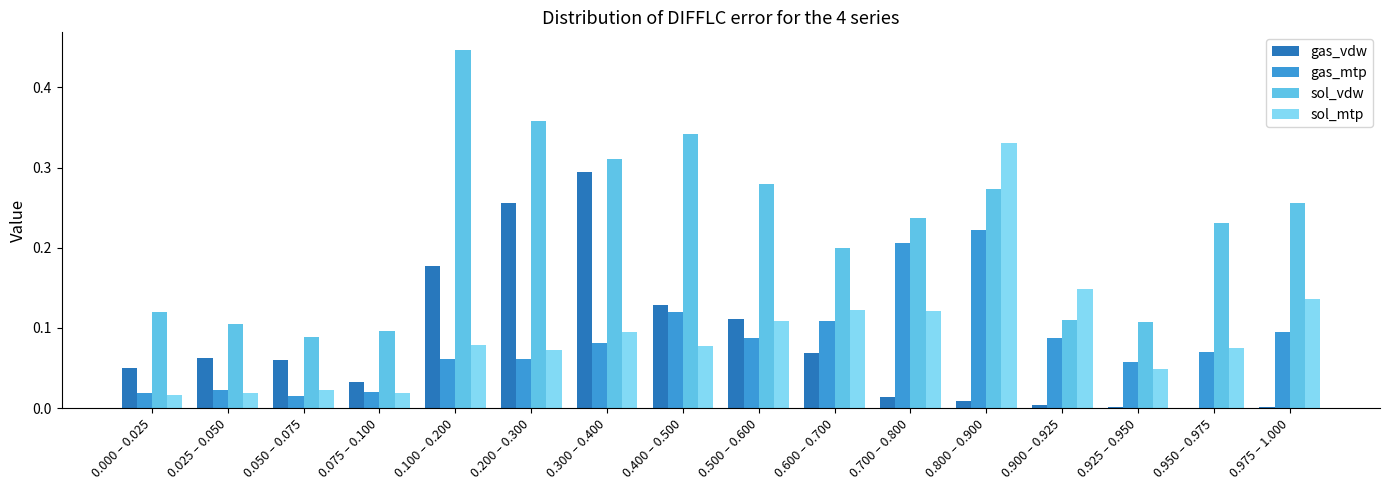

At which category is the sum across all series the highest?

0.800 – 0.900